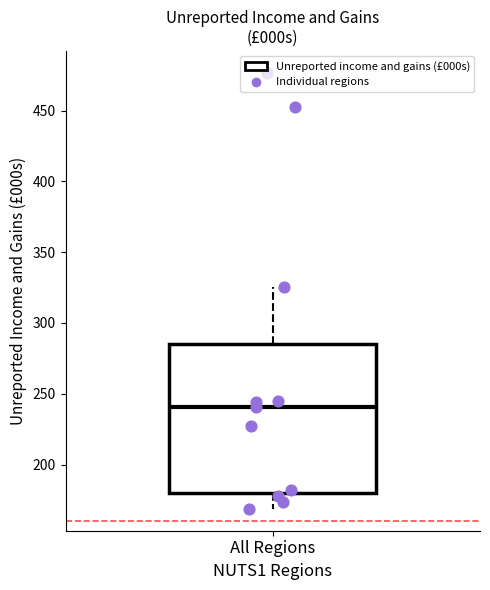

Transcribe this box plot: give where the median line is, the range the box spans, and where the two whiskers end, as read against the y-axis. The values are not printed on the chart, so give them approximately, as read against the axis.

median 240, box 180 to 285, whiskers 170 to 325